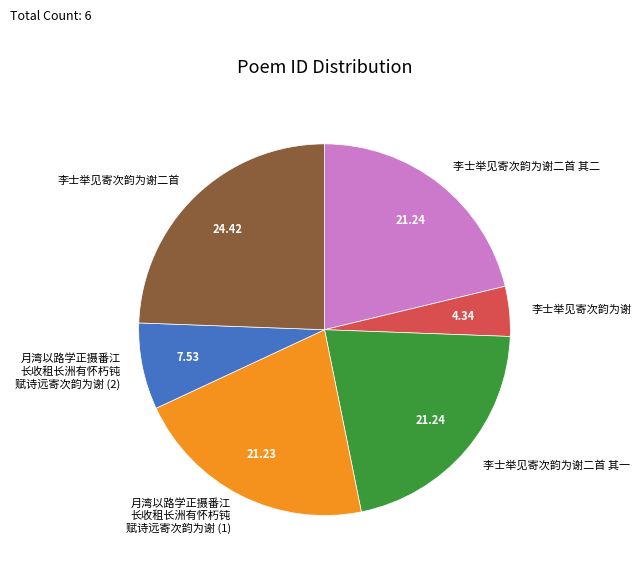

What is the smallest slice in the pie chart?

李士举见寄次韵为谢